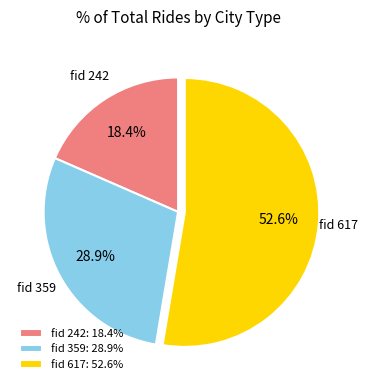

Which slice is the smallest?

fid 242: 18.4%